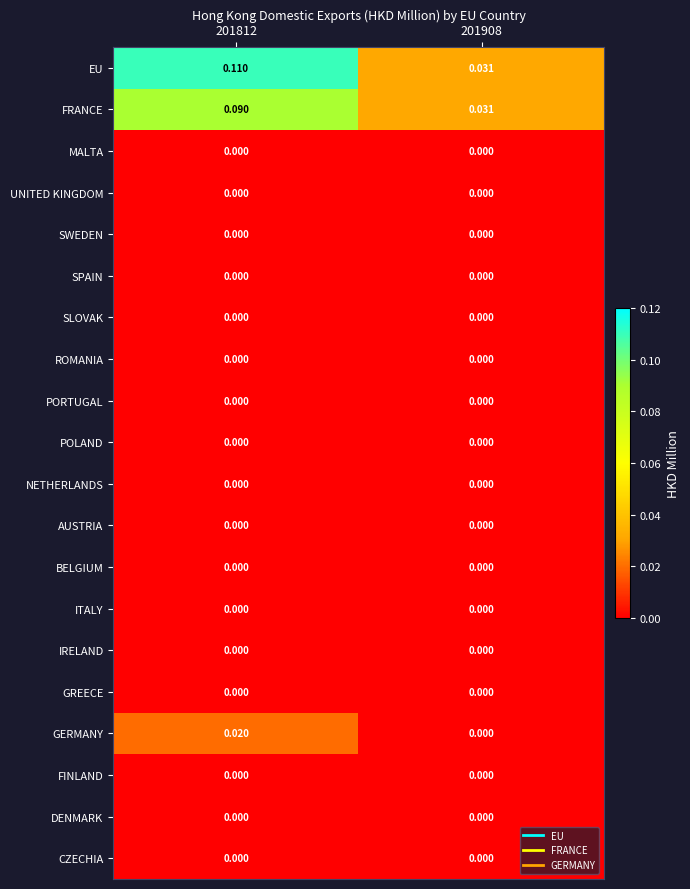

Which series has the largest total across all categories?

EU